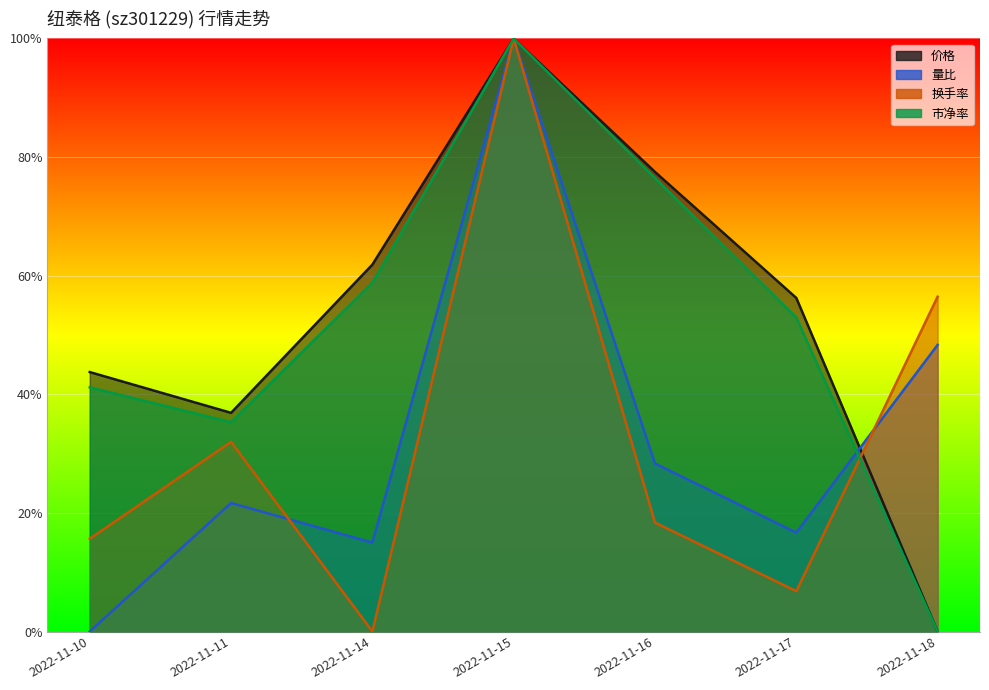

Reading right to left, transcribe all the data shown in this chart.

价格: 2022-11-18=0.0	2022-11-17=0.6	2022-11-16=0.8	2022-11-15=1.0	2022-11-14=0.6	2022-11-11=0.4	2022-11-10=0.4
量比: 2022-11-18=0.5	2022-11-17=0.2	2022-11-16=0.3	2022-11-15=1.0	2022-11-14=0.1	2022-11-11=0.2	2022-11-10=0.0
换手率: 2022-11-18=0.6	2022-11-17=0.1	2022-11-16=0.2	2022-11-15=1.0	2022-11-14=0.0	2022-11-11=0.3	2022-11-10=0.2
市净率: 2022-11-18=0.0	2022-11-17=0.5	2022-11-16=0.8	2022-11-15=1.0	2022-11-14=0.6	2022-11-11=0.4	2022-11-10=0.4